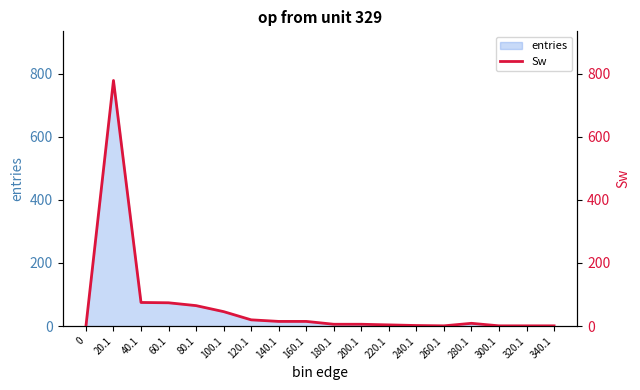

The chart shows a value of 6 at 160.1. True or false?

False